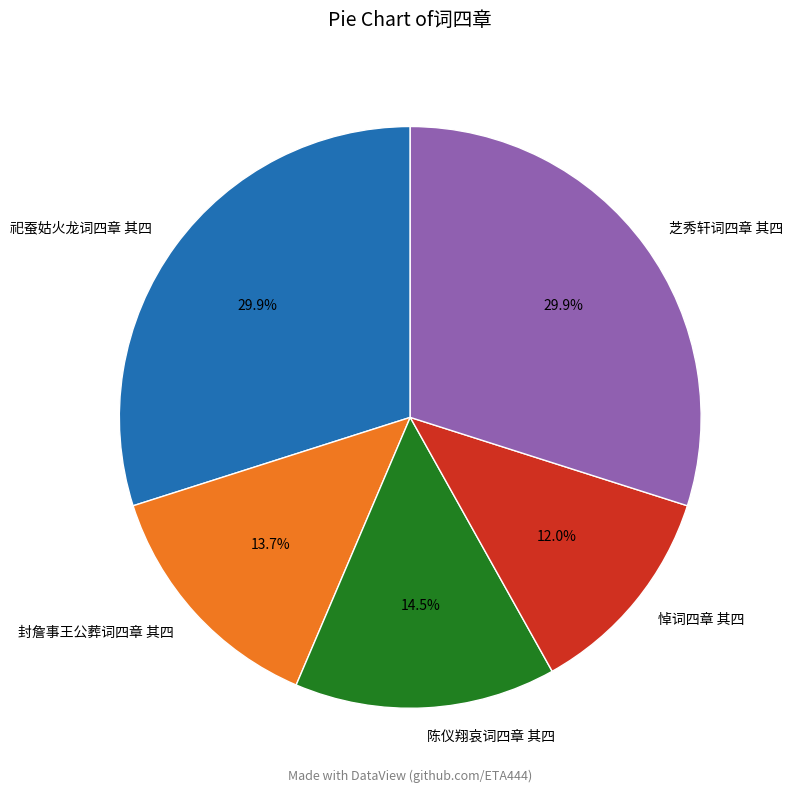

What percentage is the 封詹事王公葬词四章 其四 slice, to the nearest percent?

14%